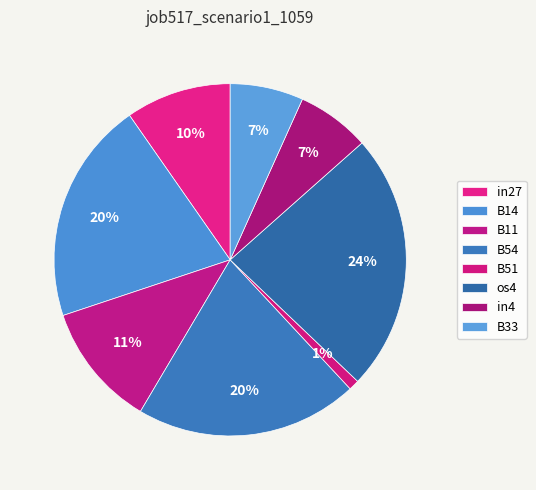

Do B33 and B11 together represent more than half of the pie?

No